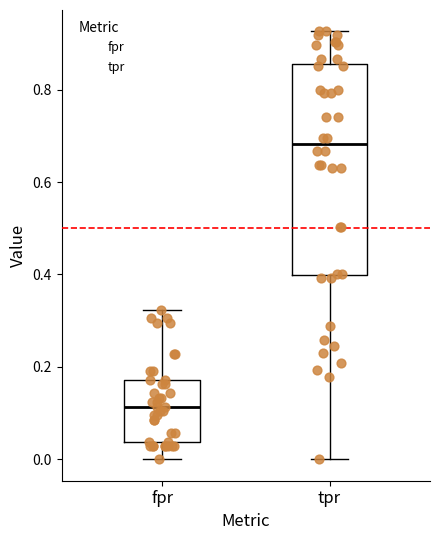

Which box is the tallest, from its lower edge to its upper edge?

tpr